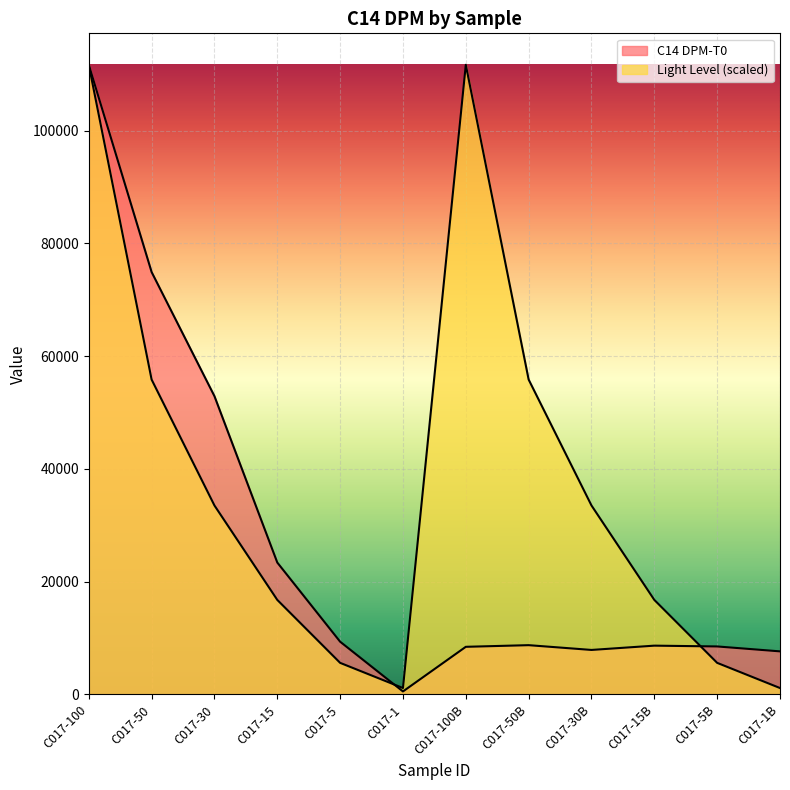

What is the sum of all Light Level values?

449042.0